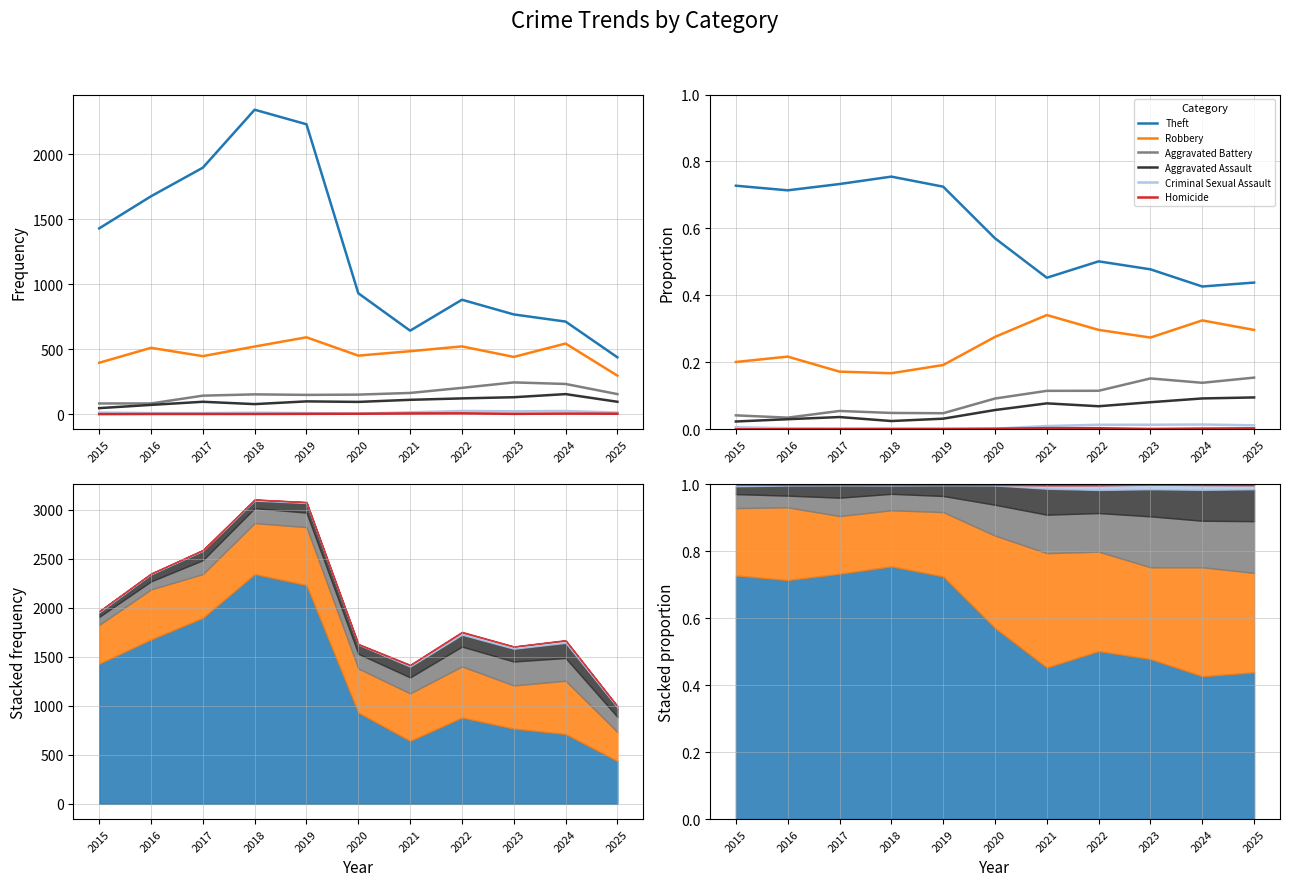

Is it true that Aggravated Assault equals 0.0 at 2018?

False